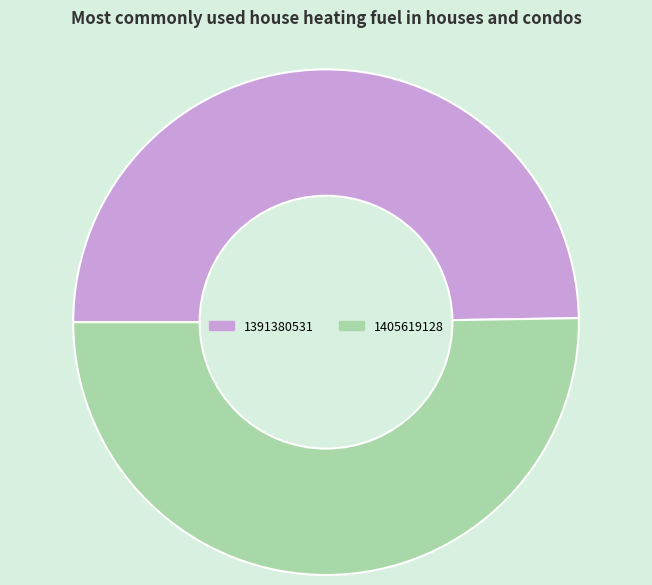

True or false: 1391380531 accounts for 50% of the total.

True